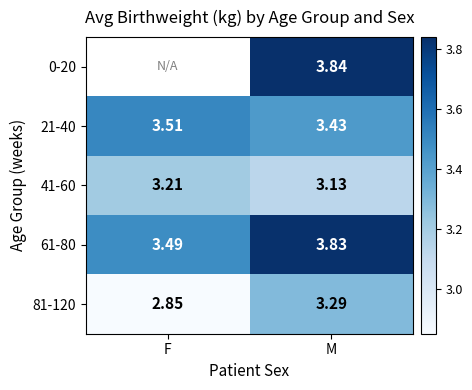

At which category is the sum across all series the highest?

M